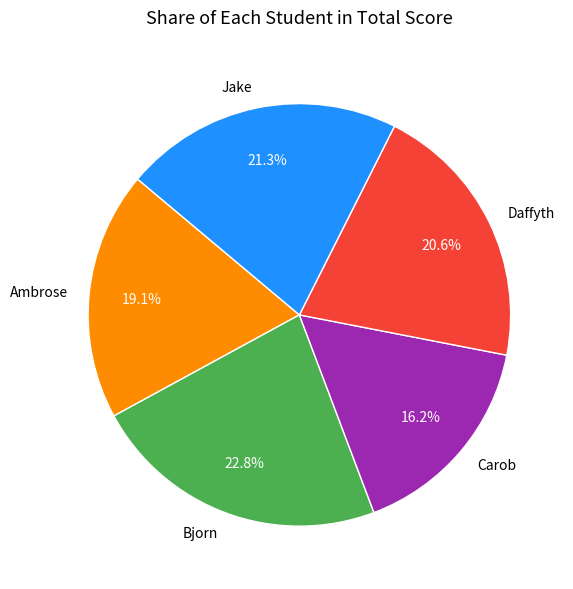

To the nearest percent, what portion does Jake represent?

21%